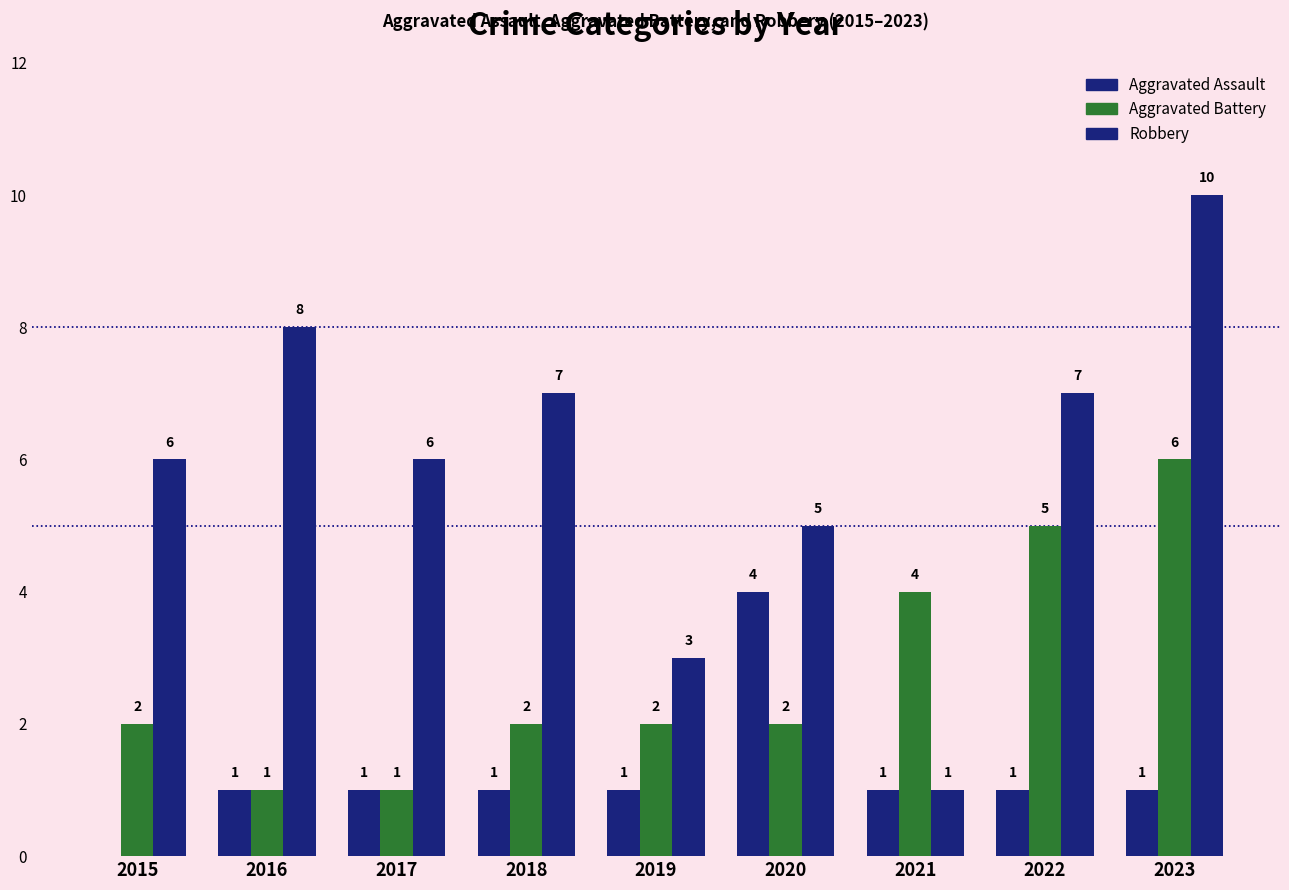

Reading left to right, what are all the values shown in this chart?

Aggravated Assault: 0	1	1	1	1	4	1	1	1
Aggravated Battery: 2	1	1	2	2	2	4	5	6
Robbery: 6	8	6	7	3	5	1	7	10